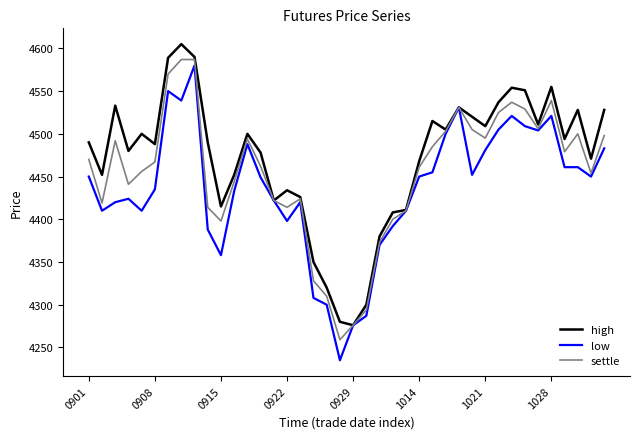

Rank the series by their maximum value, from lowest to highest.

low, settle, high